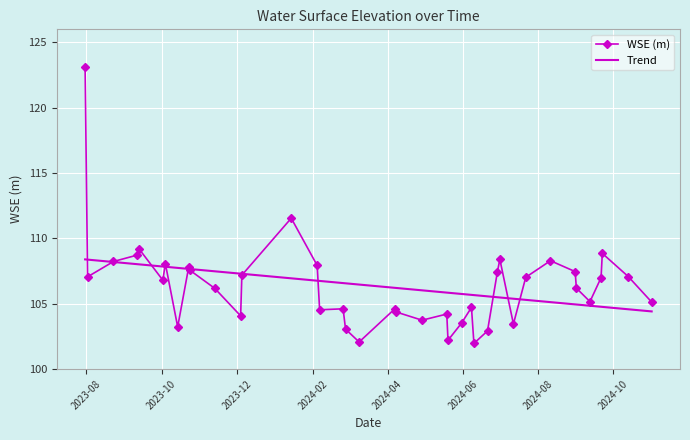

What is the lowest value of the WSE (m) series?

102.0